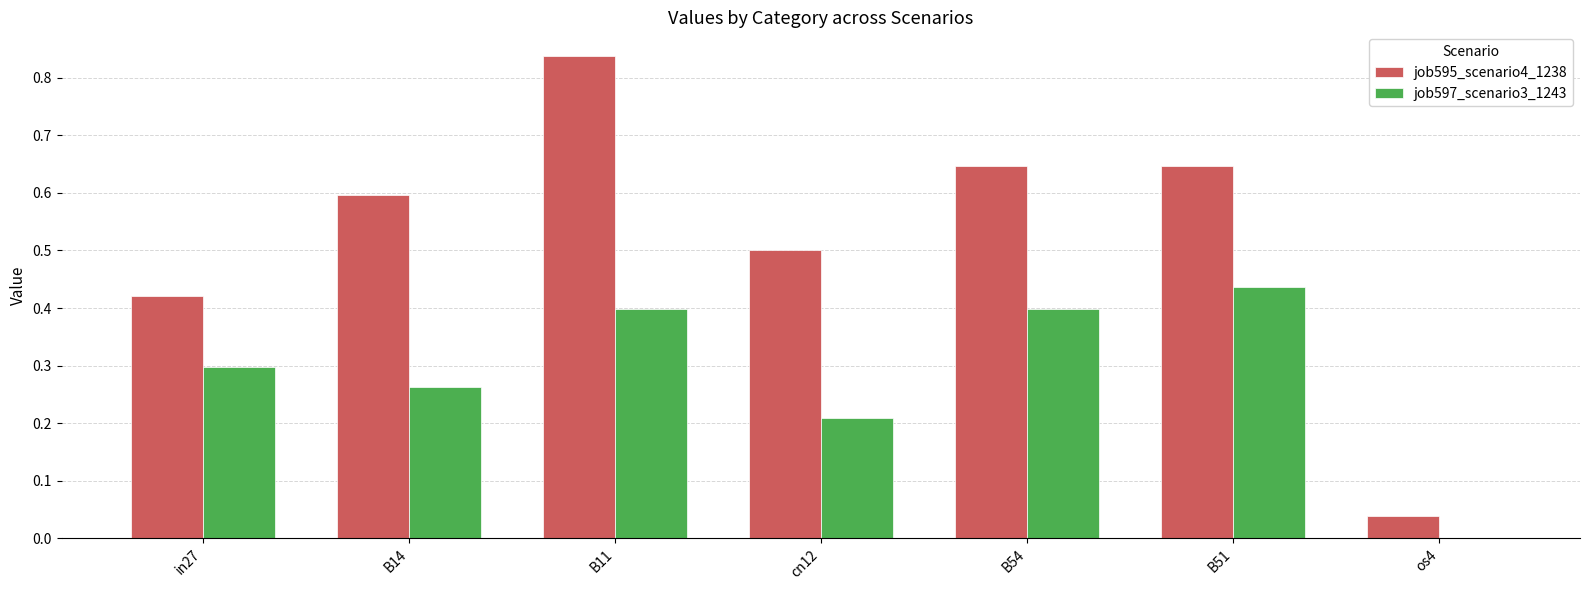

Which series changed the most between in27 and B54?

job595_scenario4_1238